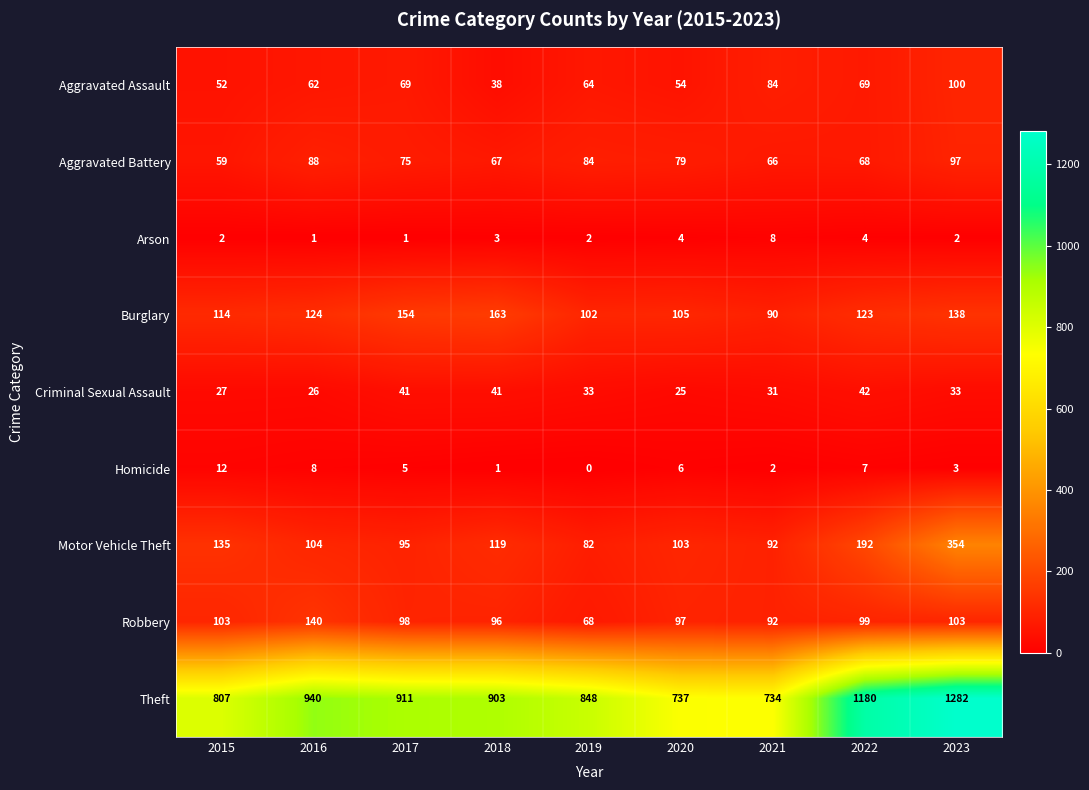

Between 2022 and 2023, which series saw the biggest shift?

Motor Vehicle Theft